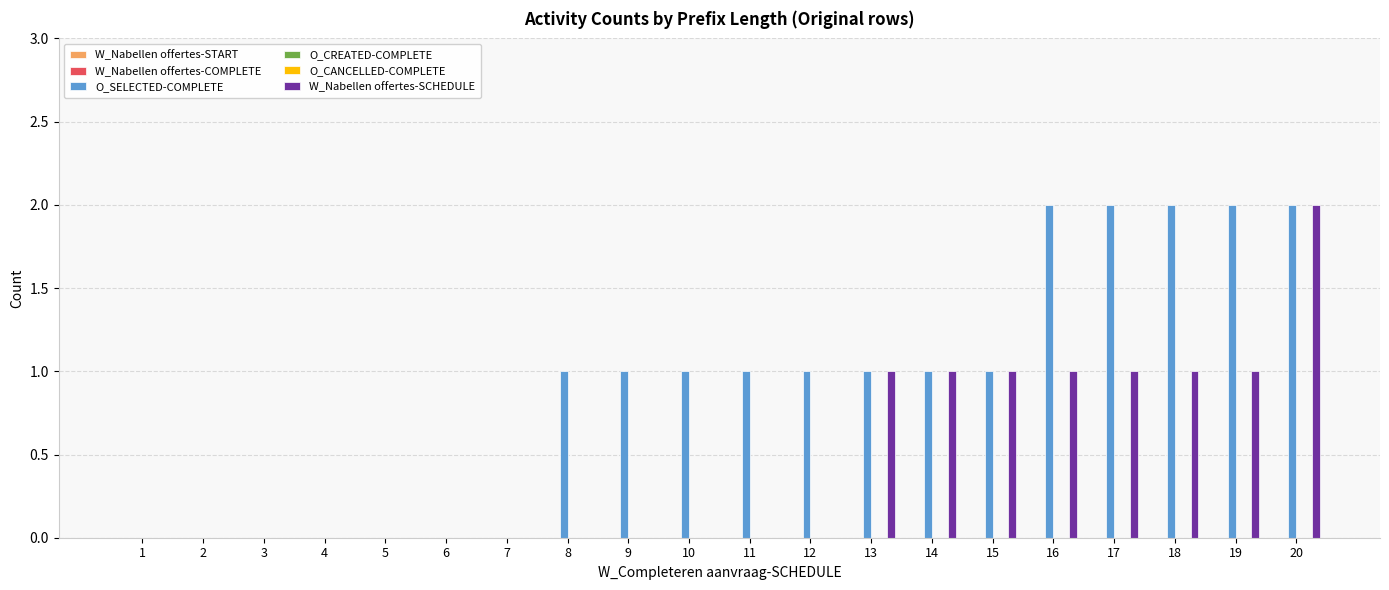

What are all the series names shown in the legend?

W_Nabellen offertes-START, W_Nabellen offertes-COMPLETE, O_SELECTED-COMPLETE, O_CREATED-COMPLETE, O_CANCELLED-COMPLETE, W_Nabellen offertes-SCHEDULE